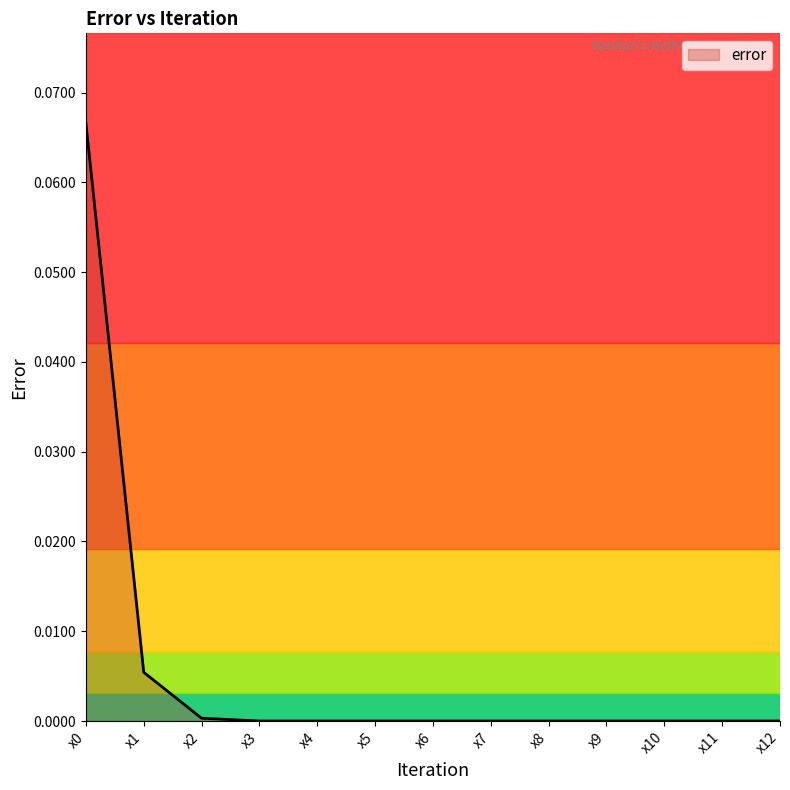

Is it true that the value at x12 is 0.0?

True